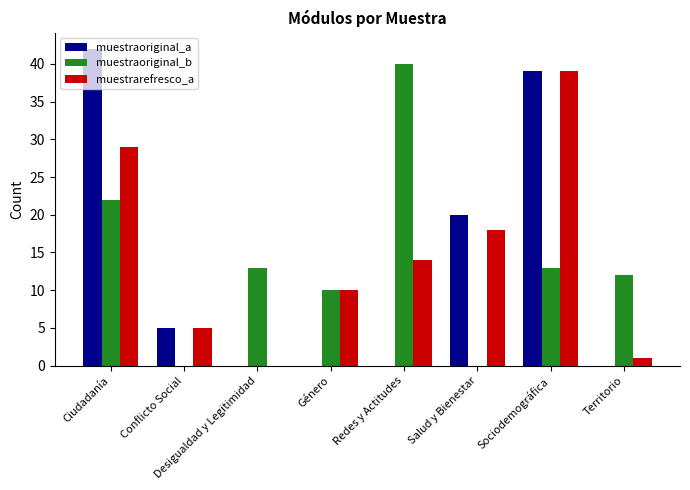

At which category does the chart reach its peak across all series?

Ciudadanía